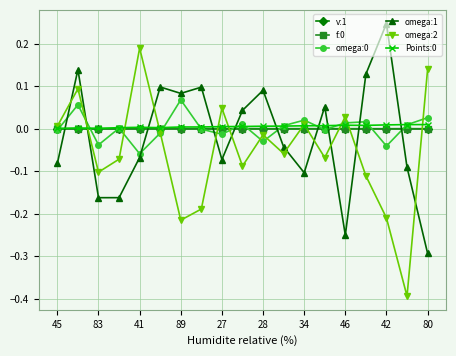

Which series has the largest range (max minus min)?

omega:2